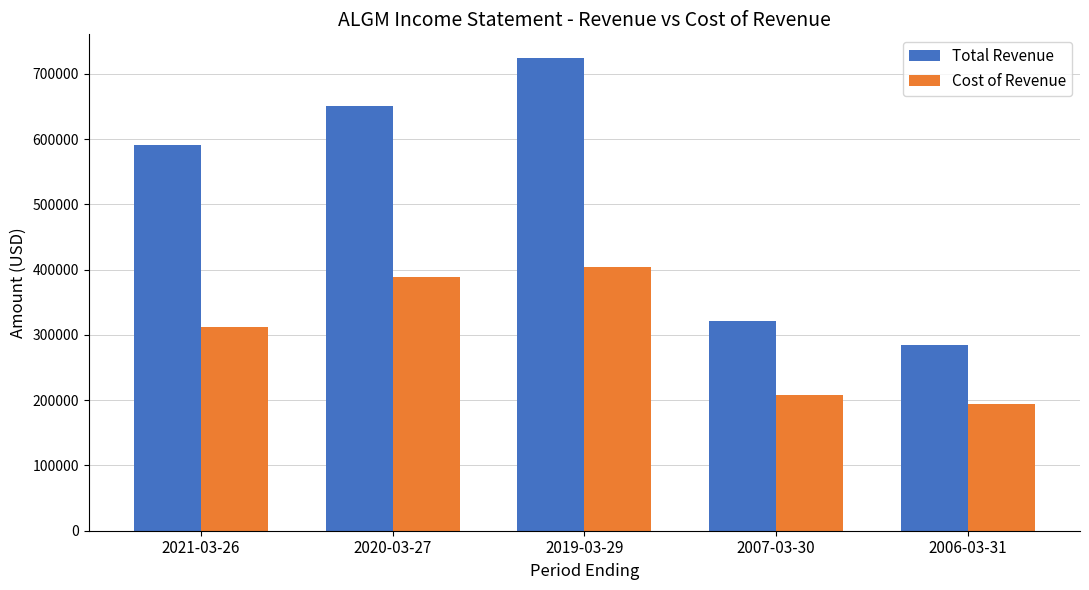

True or false: Total Revenue has a value of 79988 at 2007-03-30.

False